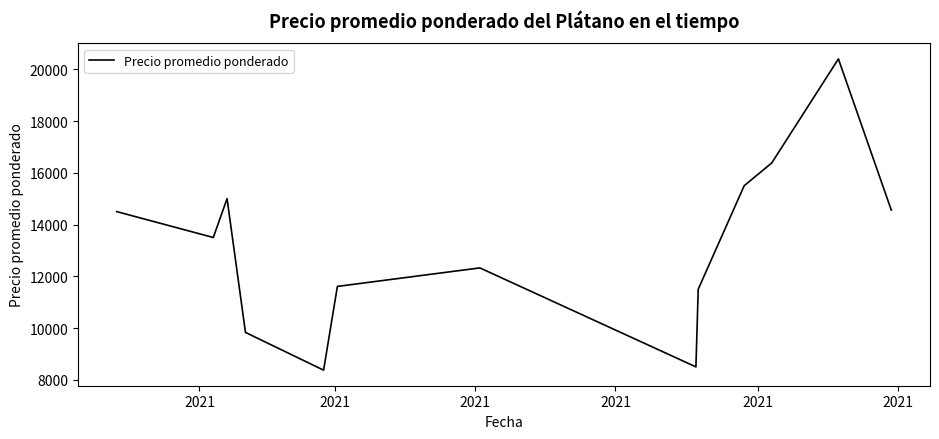

What is the difference between the maximum and minimum values?

12026